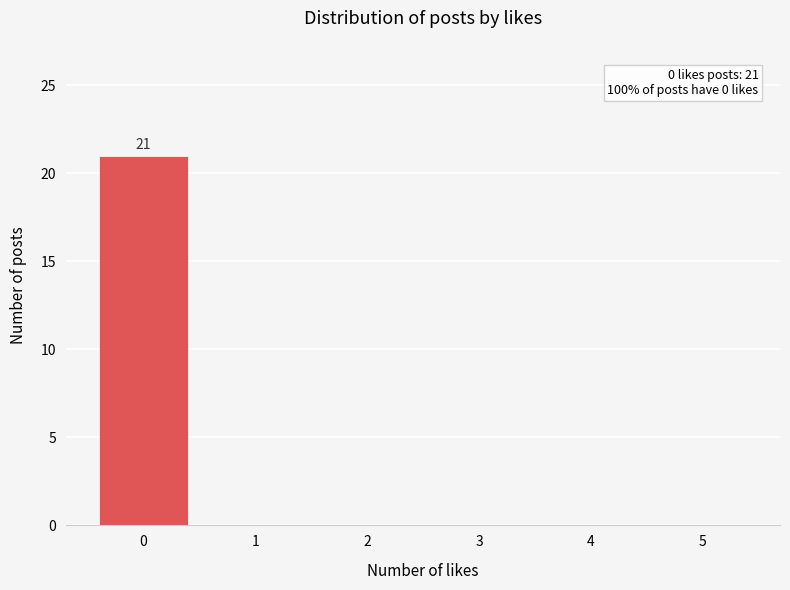

Over which range of the x-axis is the bar tallest?

-0.5 to 0.5